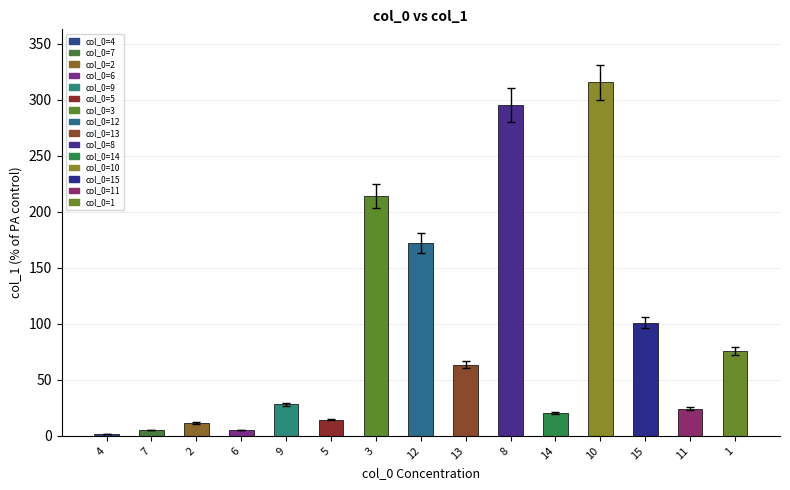

Does the chart contain stacked bars?

No